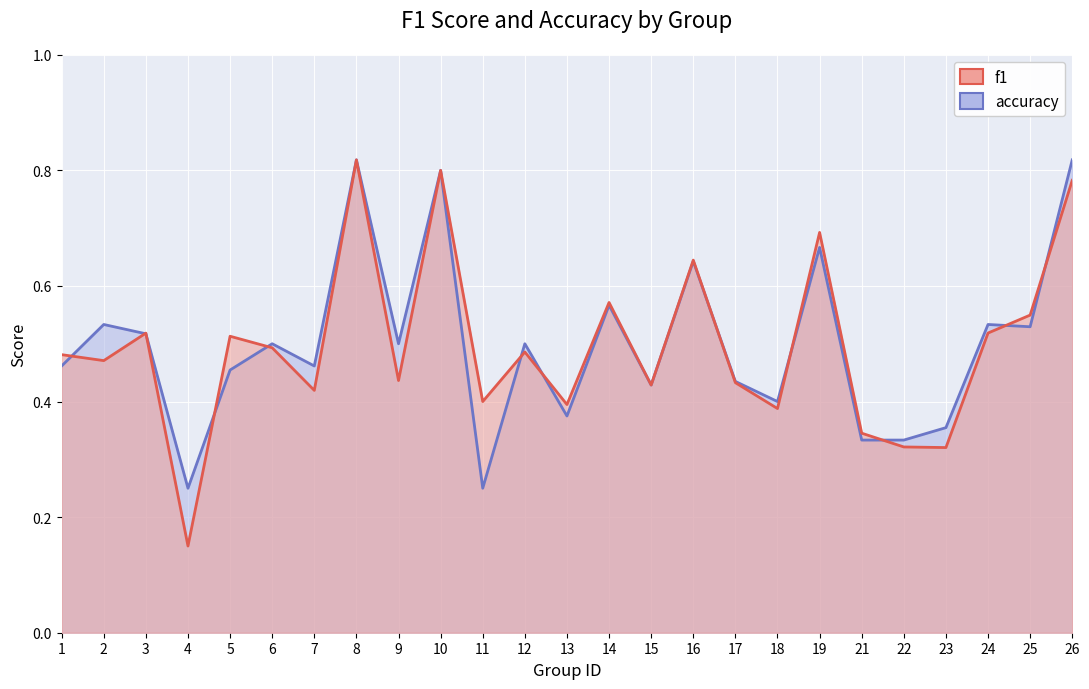

Rank the series by their maximum value, from lowest to highest.

f1, accuracy